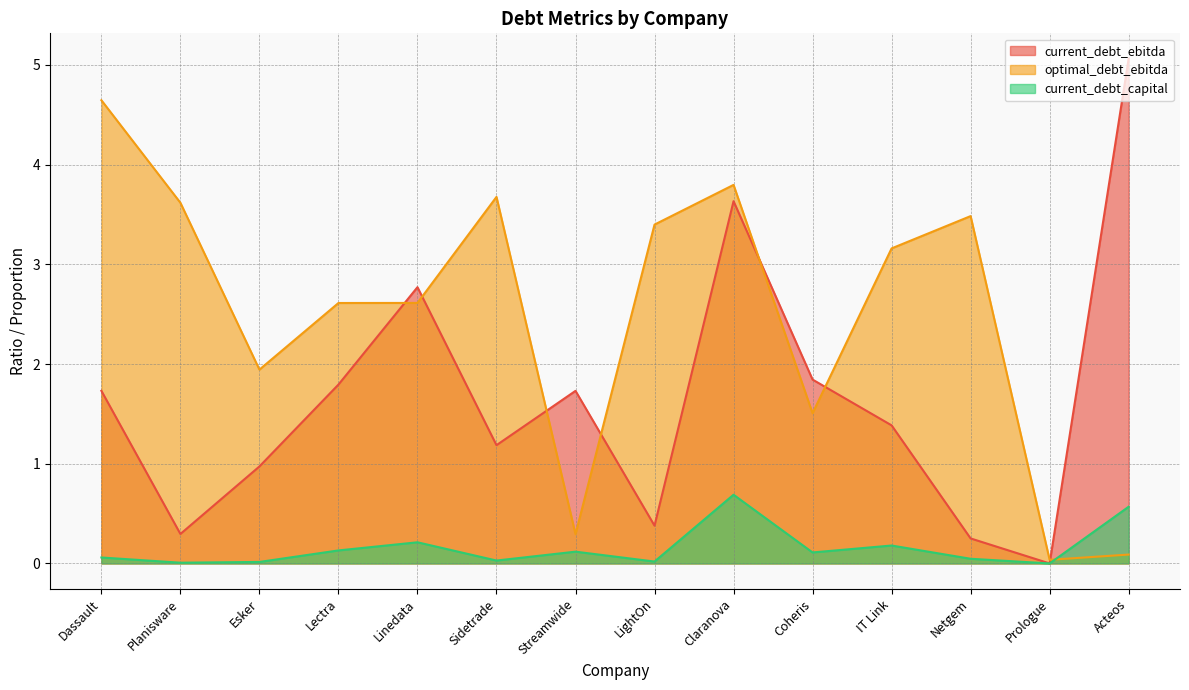

Which series changed the most between Netgem and Prologue?

optimal_debt_ebitda